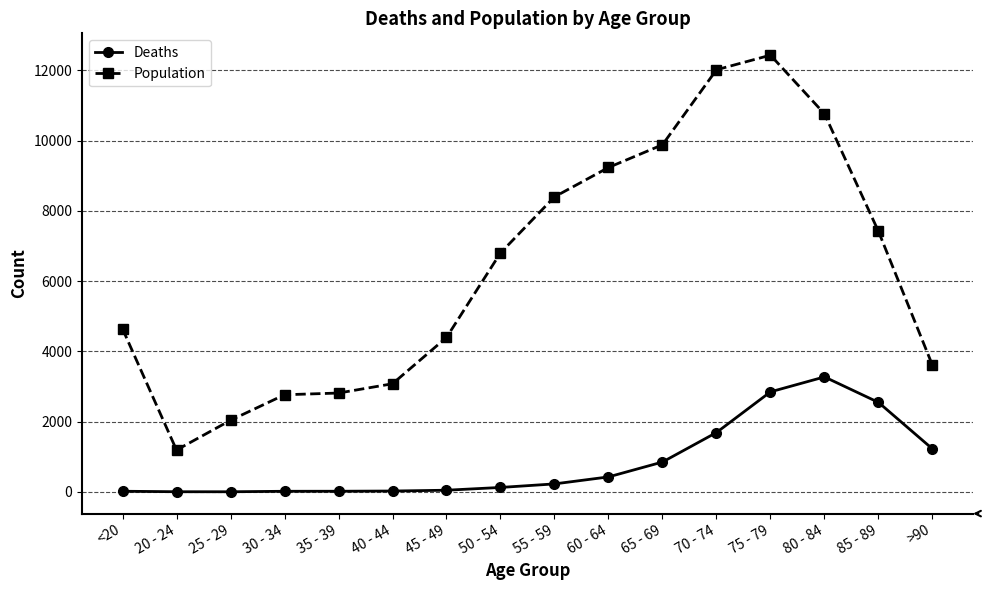

Which series changed the most between 40 - 44 and 85 - 89?

Population